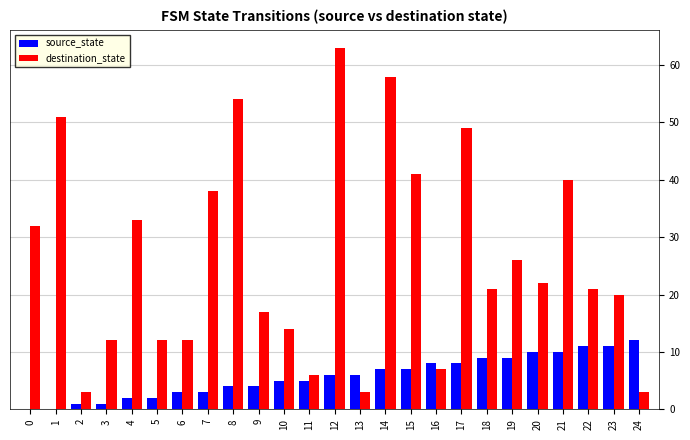

Is the value of destination_state at 11 greater than the value of source_state at 4?

Yes